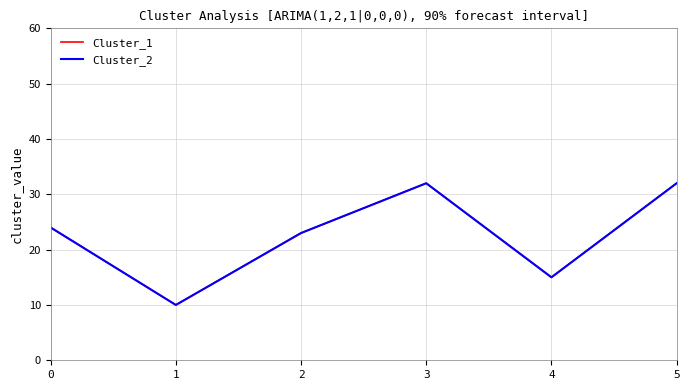

Which series changed the most between 3 and 5?

Cluster_1